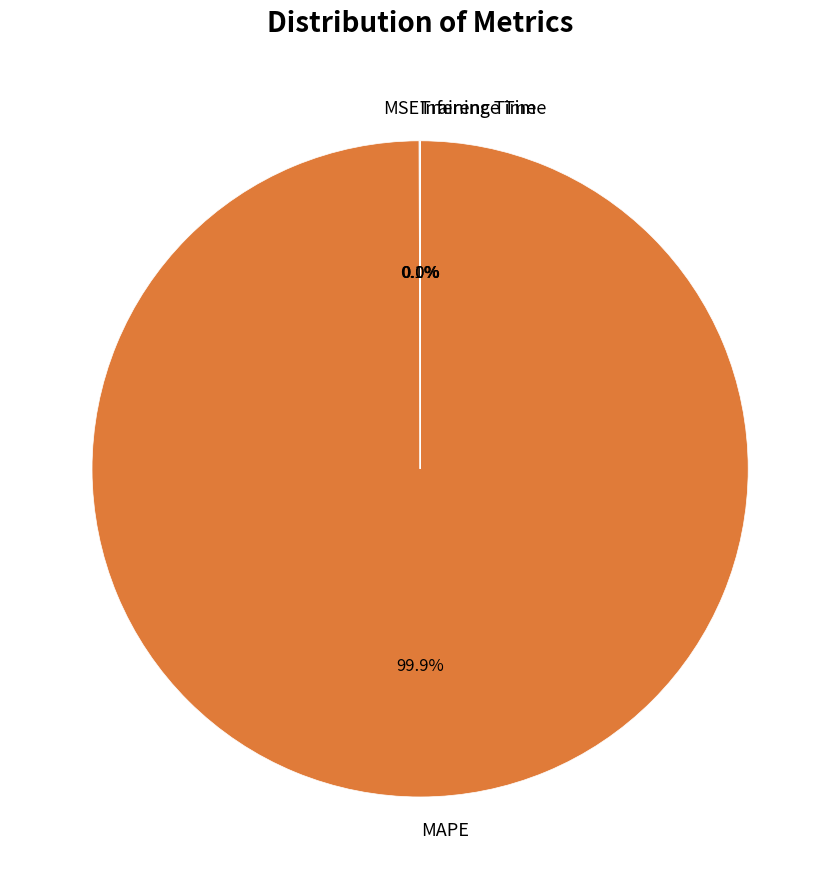

How much of the chart is everything except MAPE?

0.1%